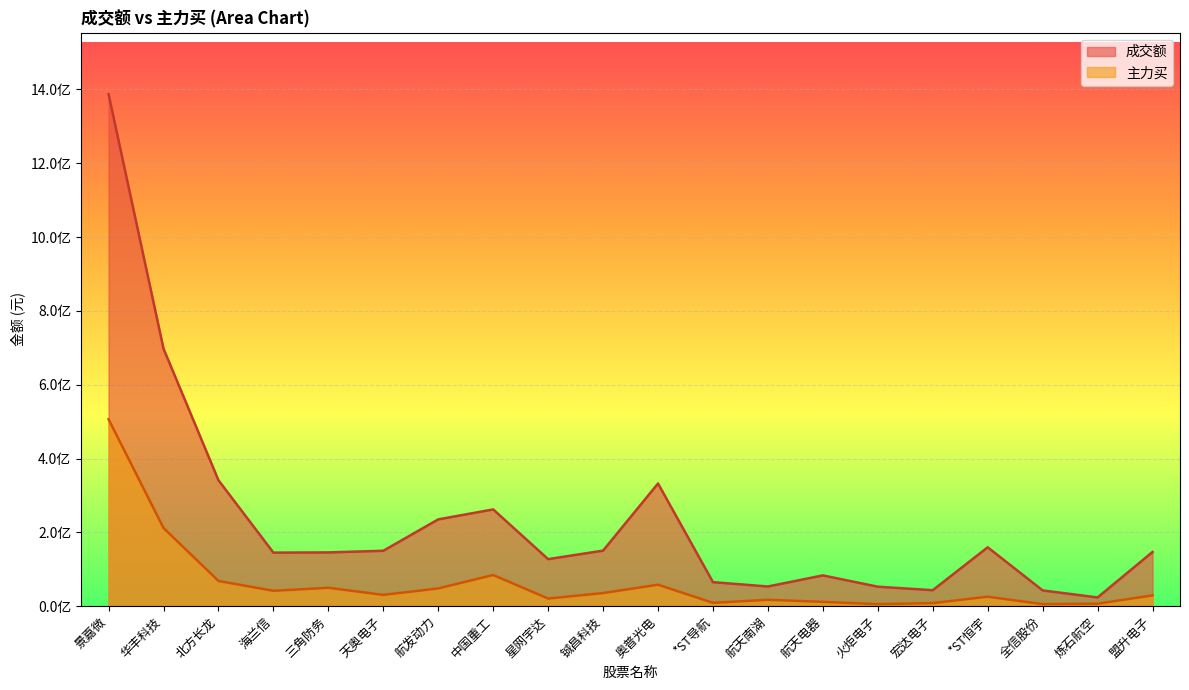

What is the highest value of the 主力买 series?

506358524